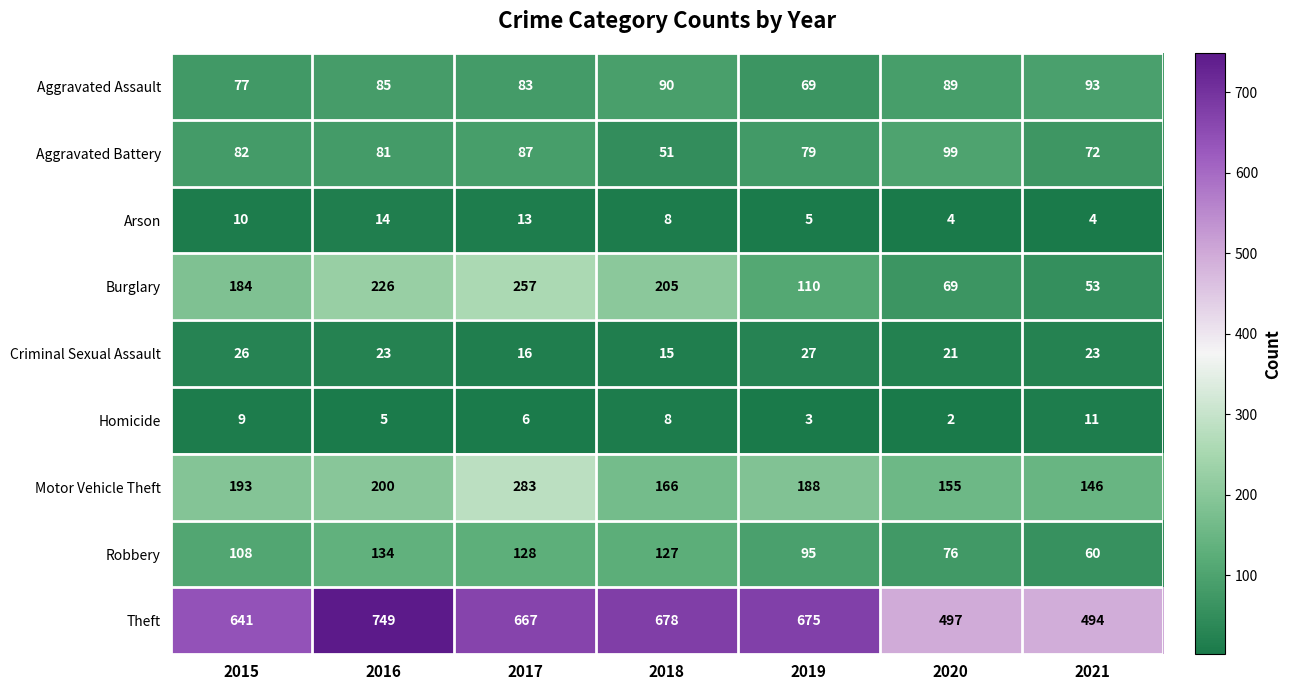

What is the difference between the highest and lowest values at 2017?

661